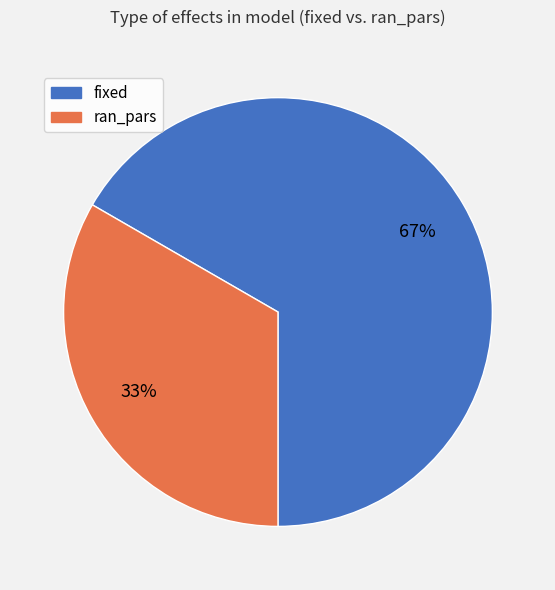

How many slices are in this pie chart?

2